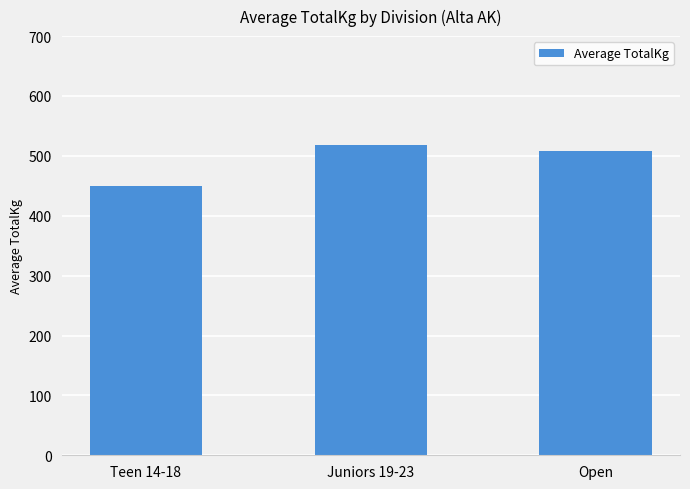

What is the label of the 1st bar from the left?

Teen 14-18